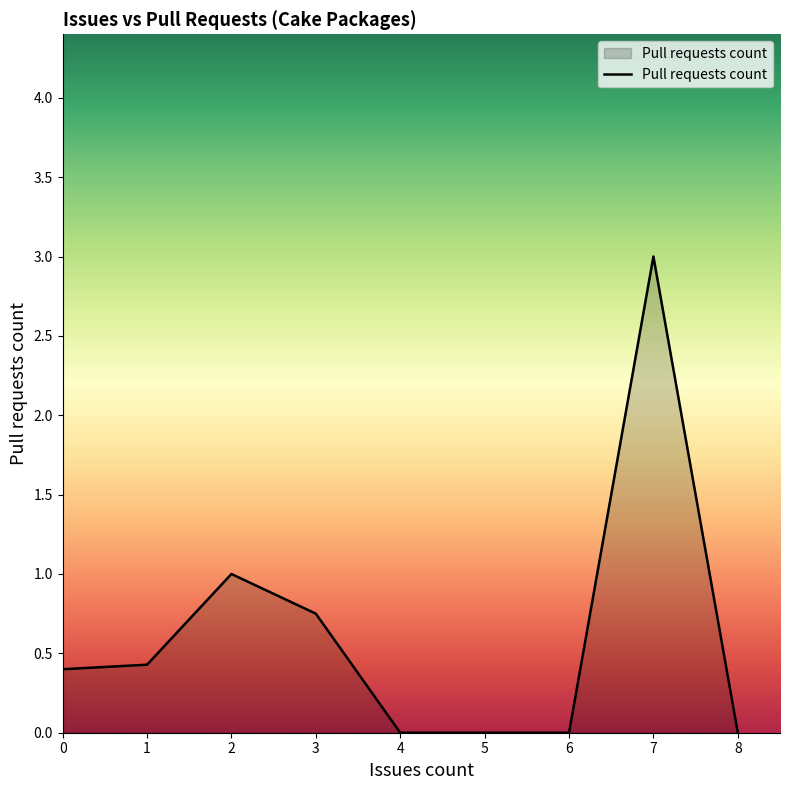

What is the difference between the maximum and minimum values?

3.0